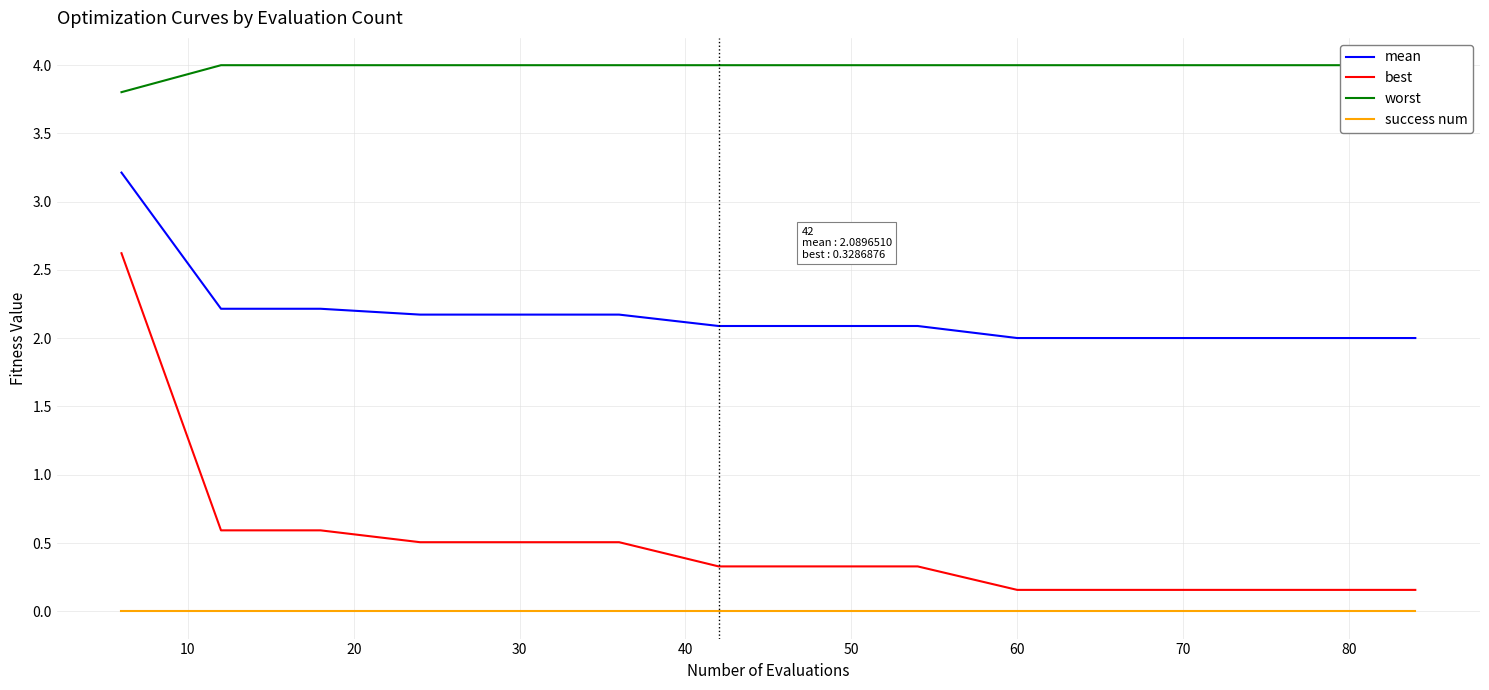

What is the minimum value for mean?

2.0